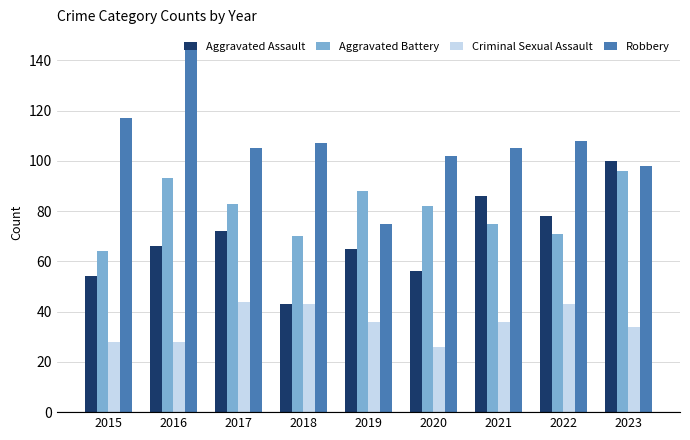

Does the chart contain stacked bars?

No